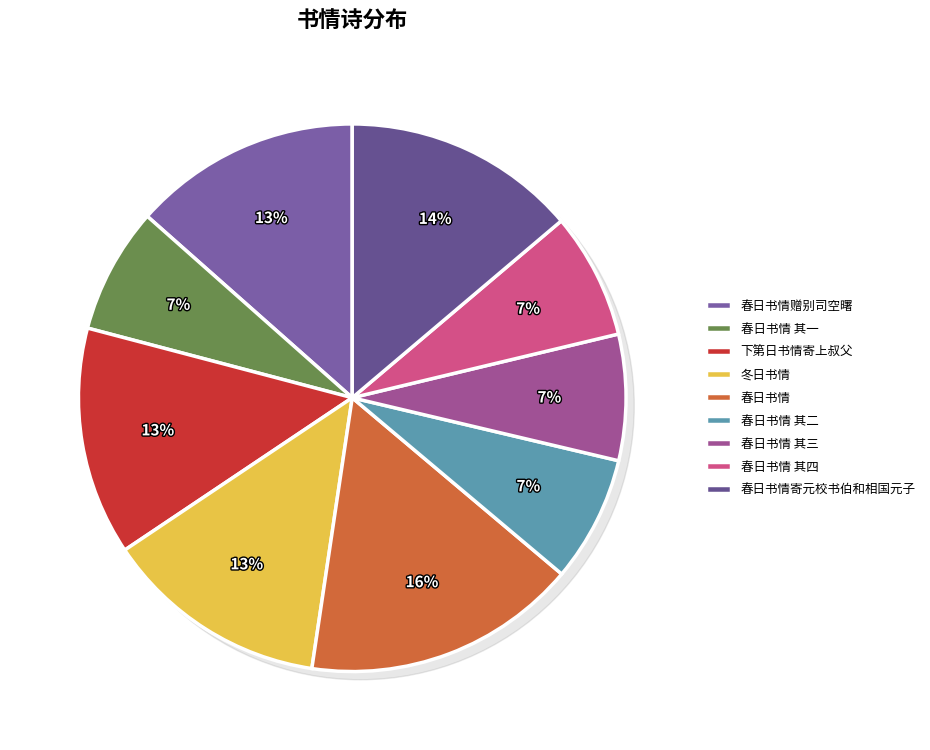

Rank the categories by value from highest to lowest.

春日书情, 春日书情寄元校书伯和相国元子, 下第日书情寄上叔父, 春日书情赠别司空曙, 冬日书情, 春日书情 其四, 春日书情 其三, 春日书情 其二, 春日书情 其一